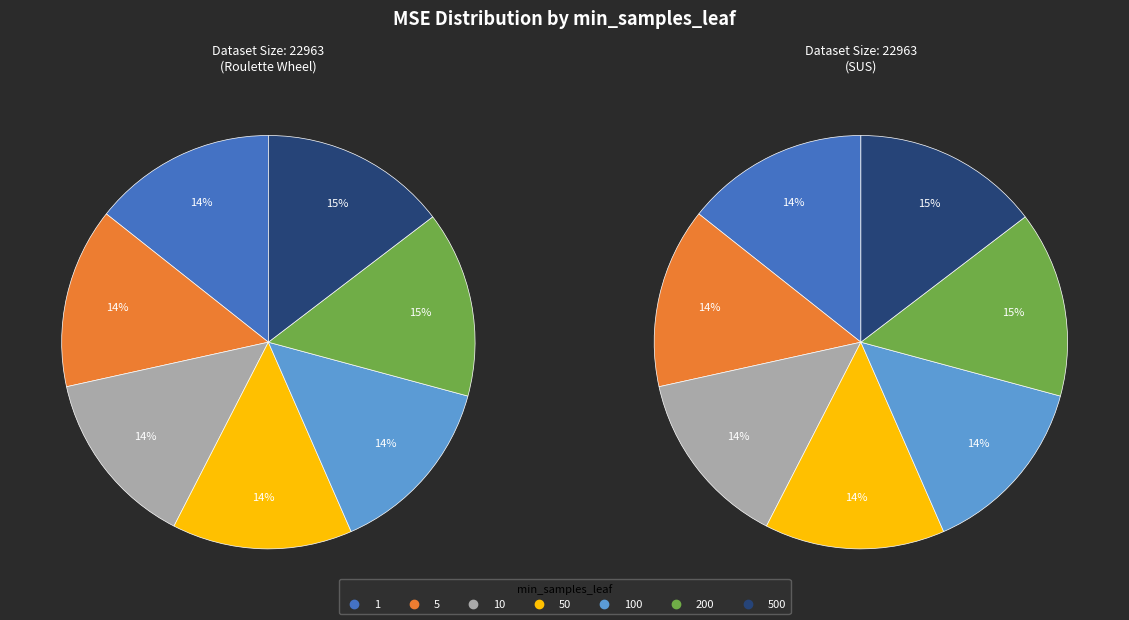

What is the smallest slice in the pie chart?

10